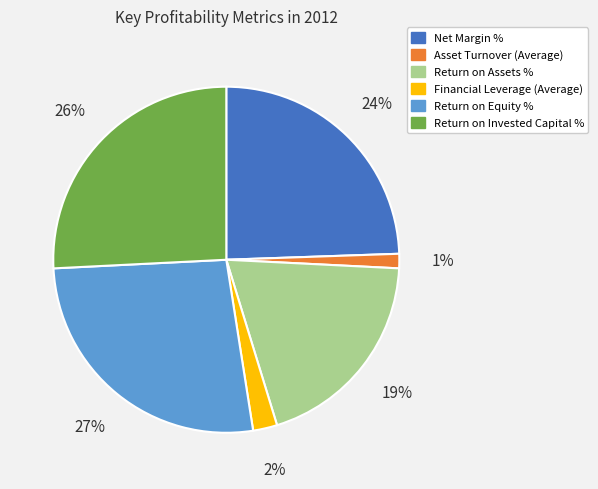

Combined, do Return on Assets % and Net Margin % account for over 50%?

No